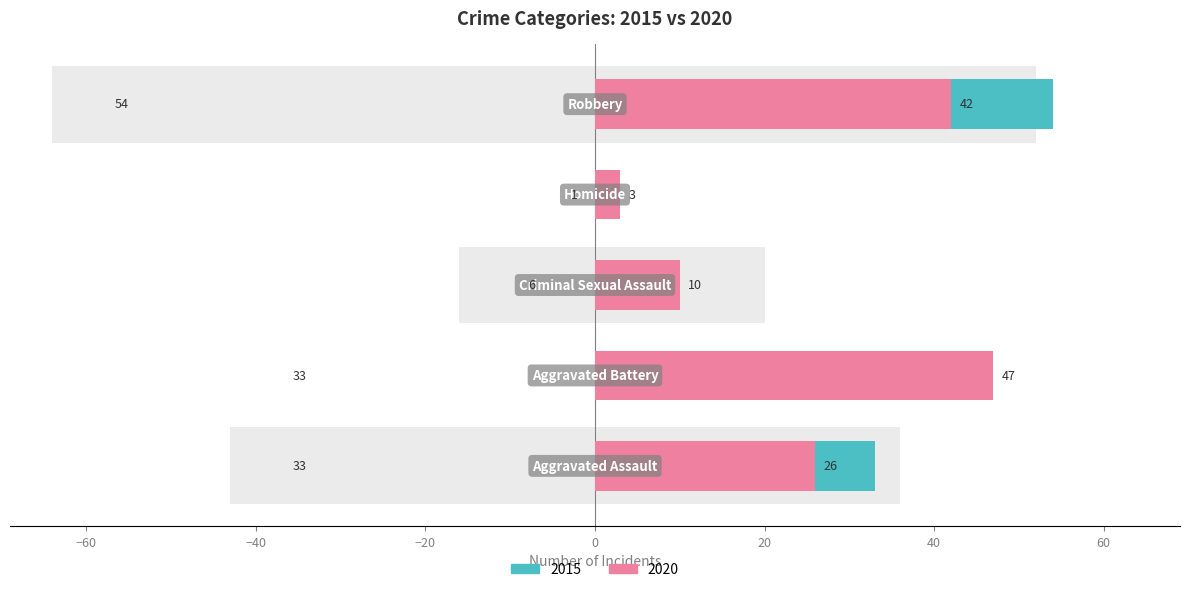

Which category has the highest value across all series?

Robbery